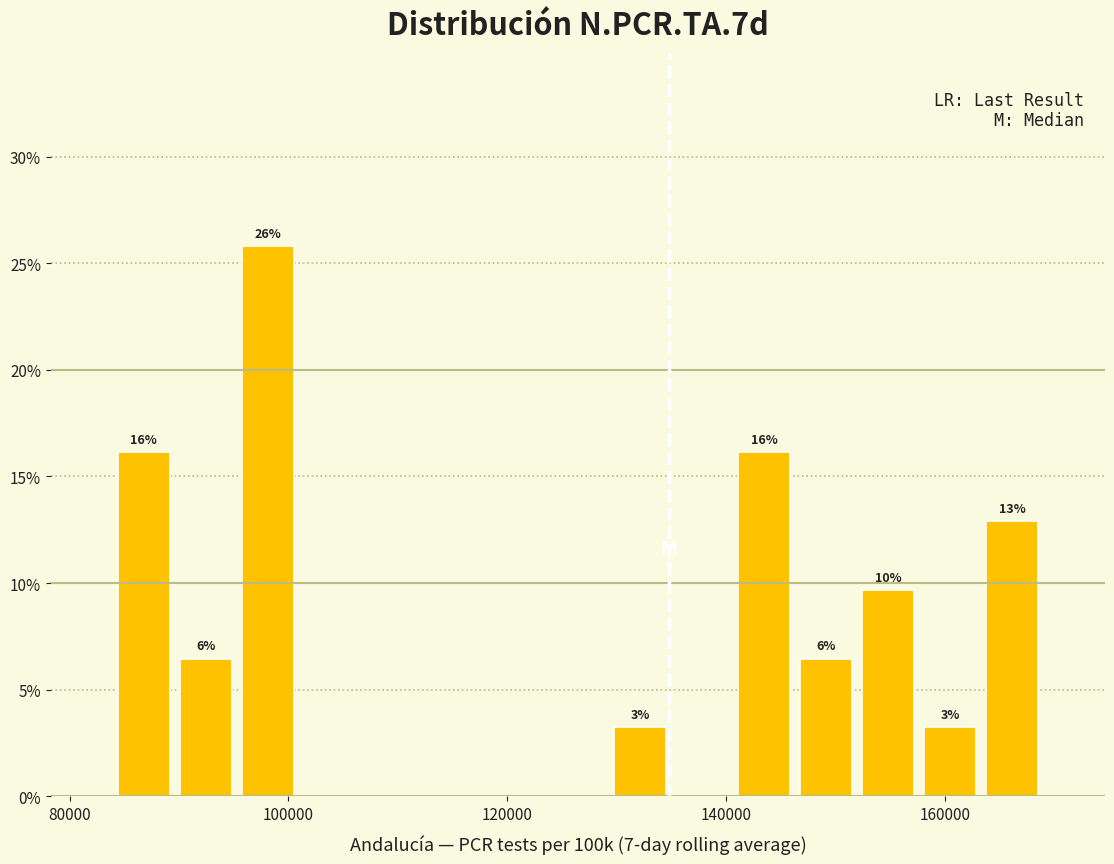

Read against the x-axis, roughly where is the centre of the tallest bar?

98000